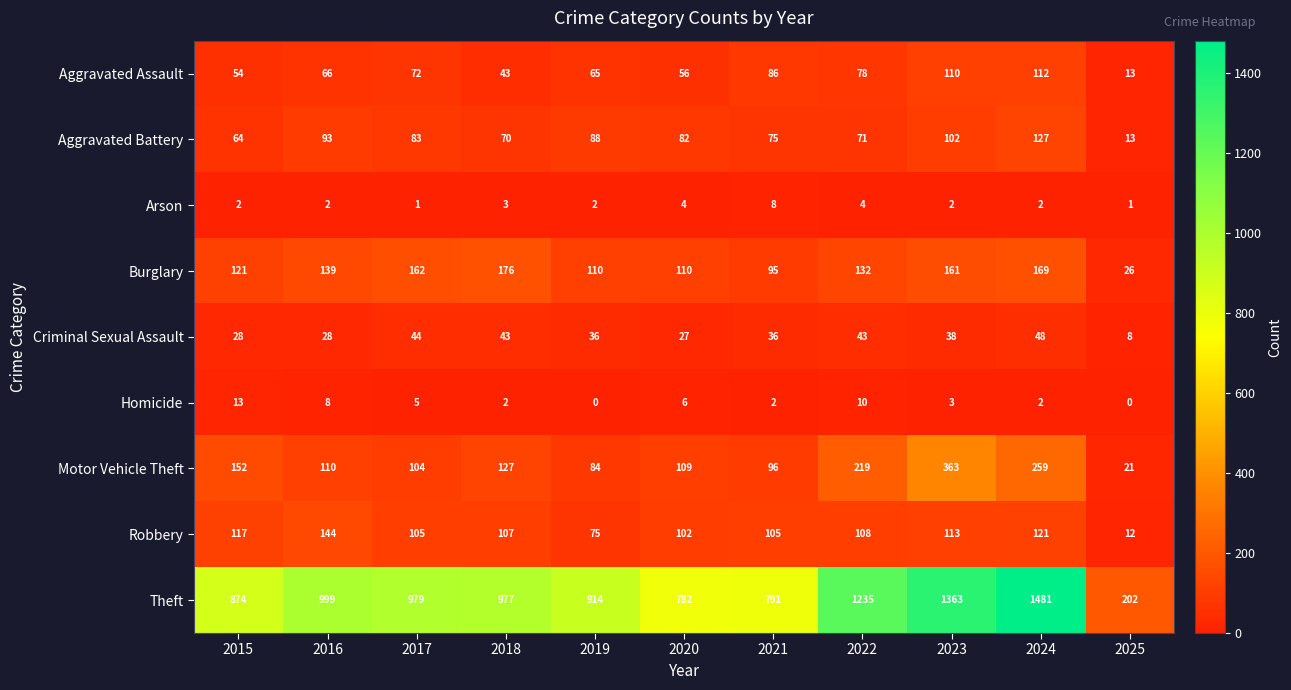

Which series has the largest total across all categories?

Theft